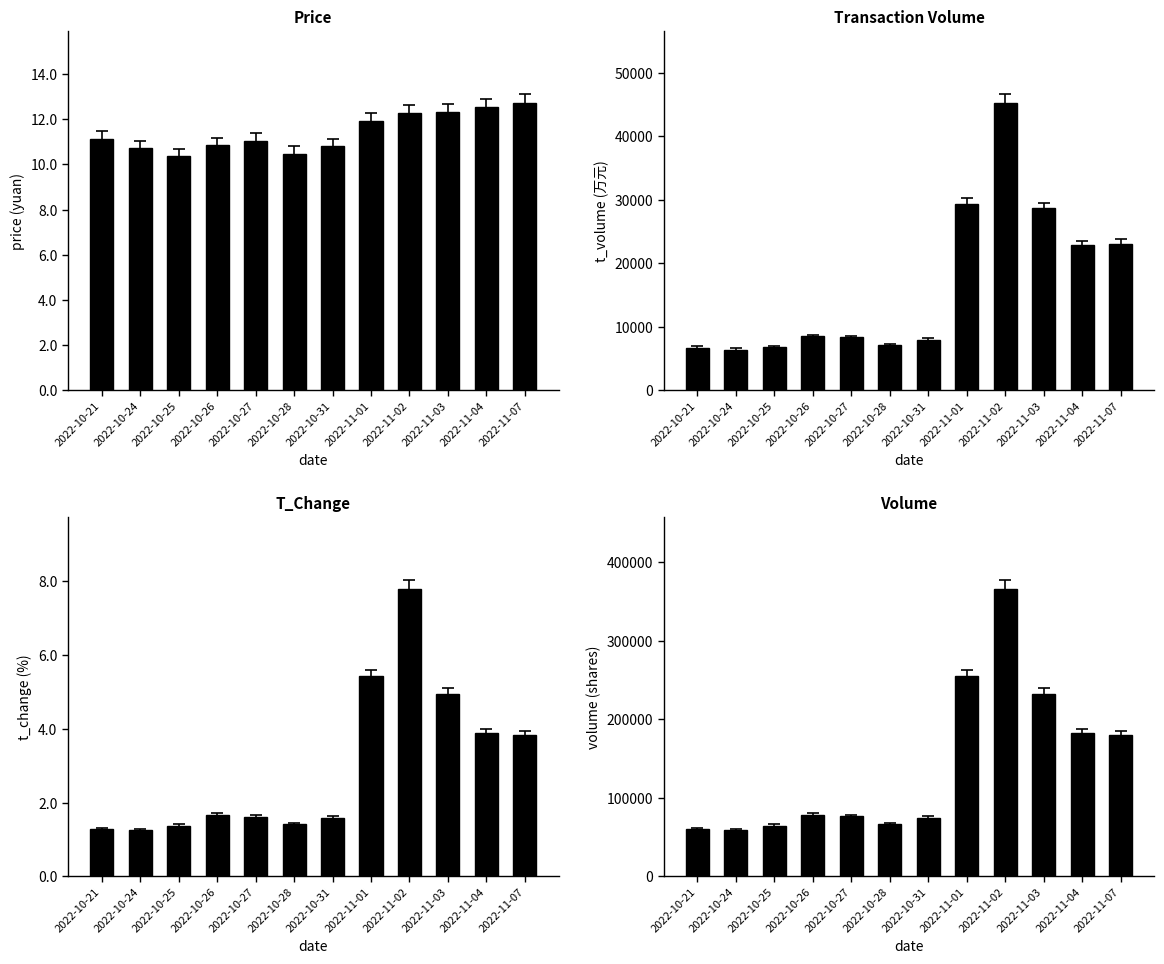

What is the difference between the maximum and minimum values in the t_change series?

6.5